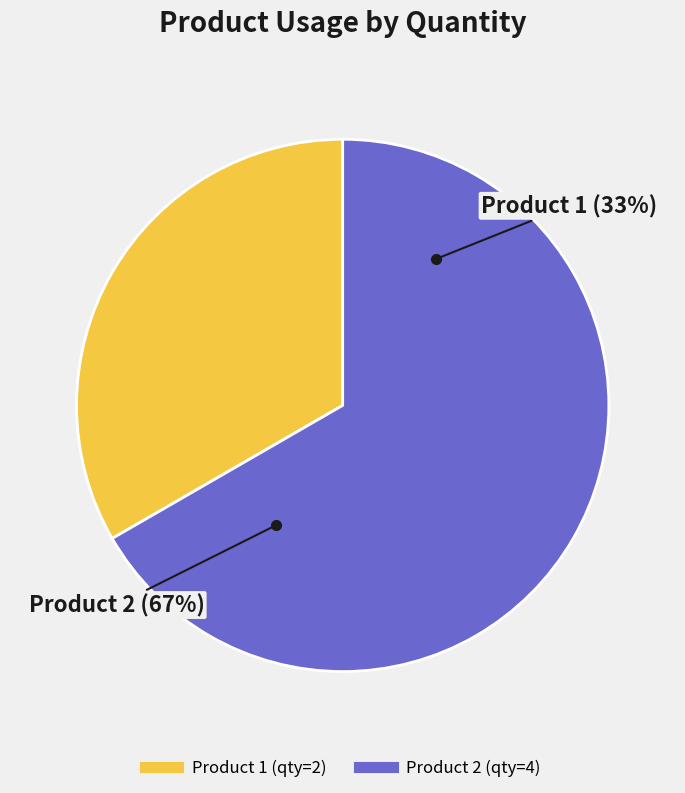

To the nearest percent, what portion does Product 2 represent?

67%